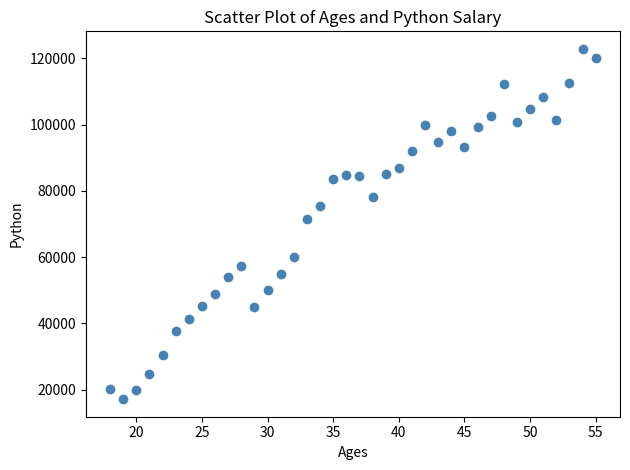

What Y value in the scatter plot is closest to 69985?

71496